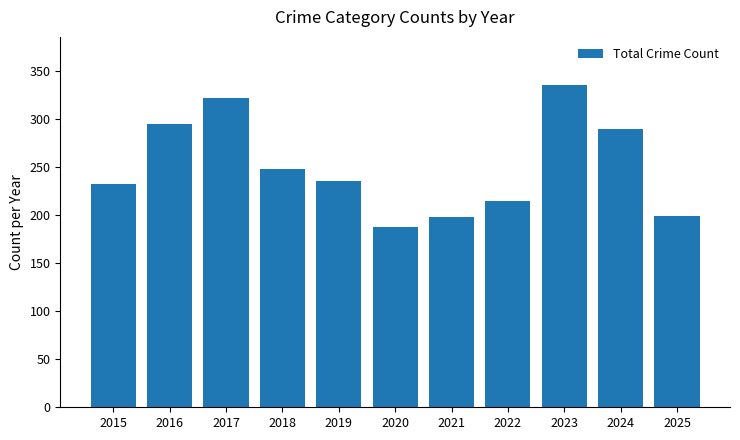

Where does the data first go above 235?

2016